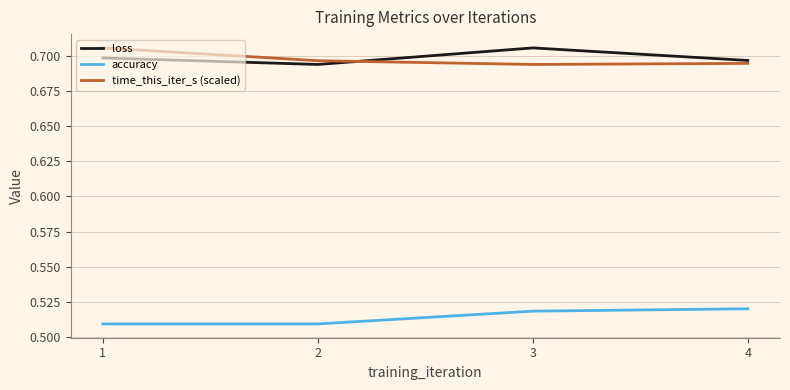

Rank the series at 3 from lowest to highest value.

accuracy, time_this_iter_s (scaled), loss